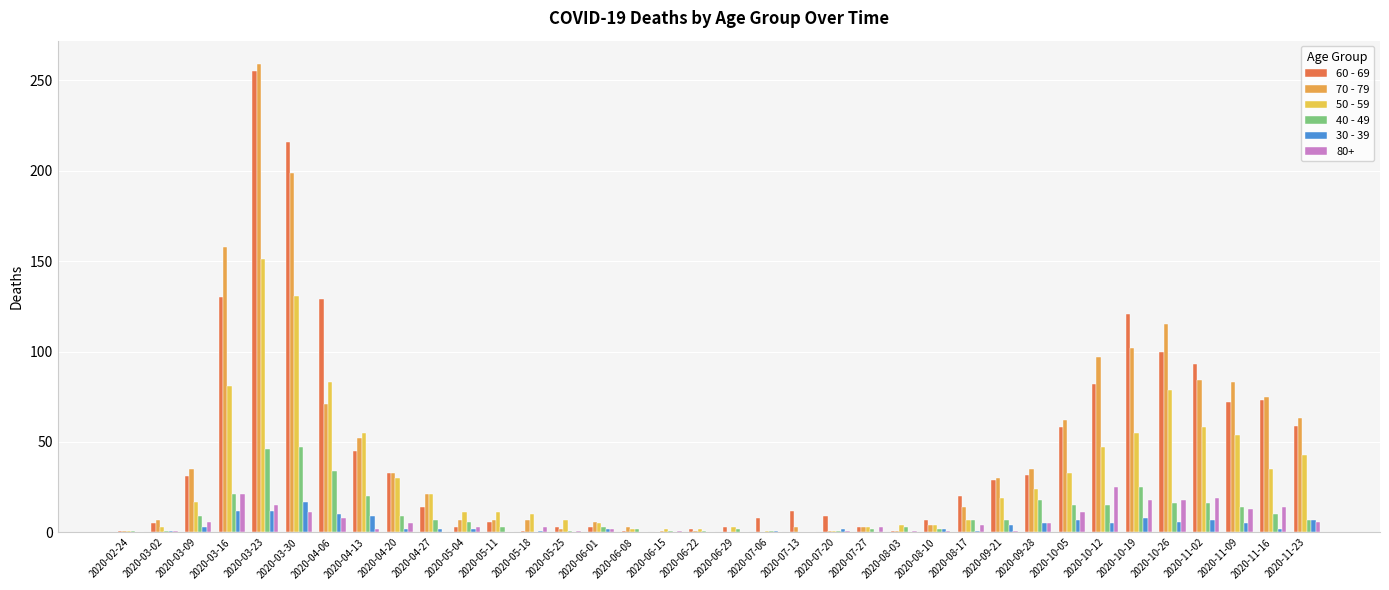

What is the difference between the maximum and minimum values in the 60 - 69 series?

255